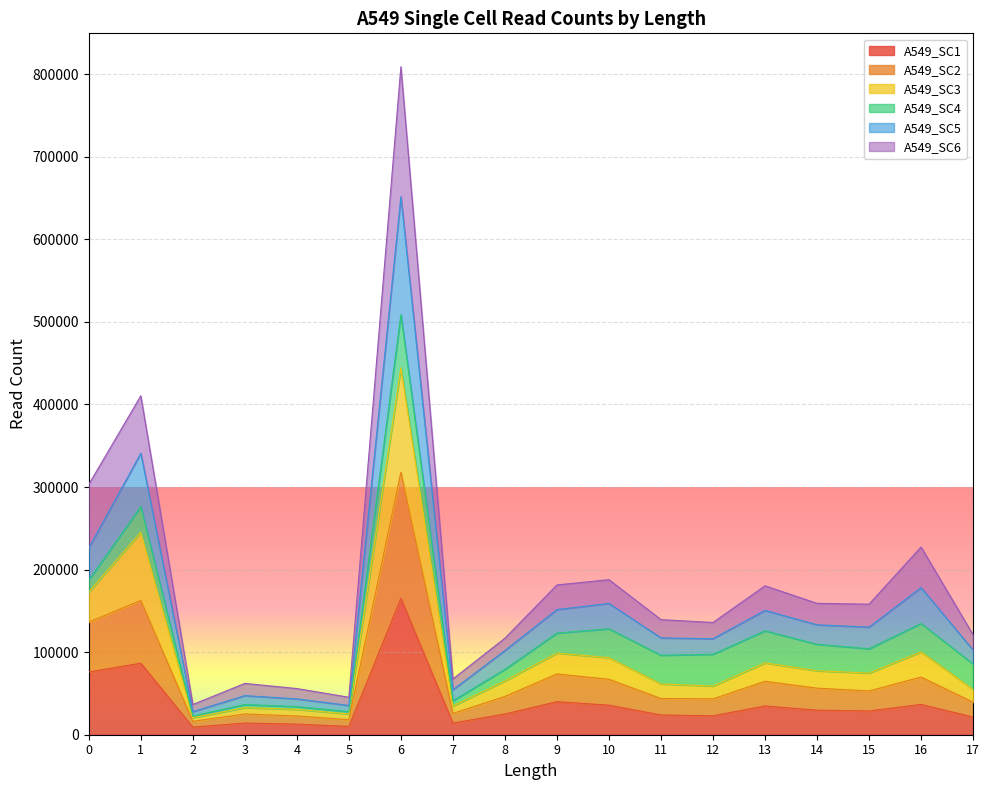

Is it true that A549_SC5 equals 34534 at 13?

False